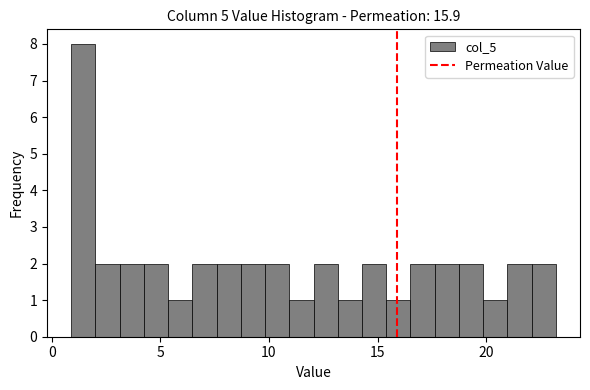

Around what value on the x-axis is the tallest bar? Give the approximate position of its centre, as read against the axis.

1.5